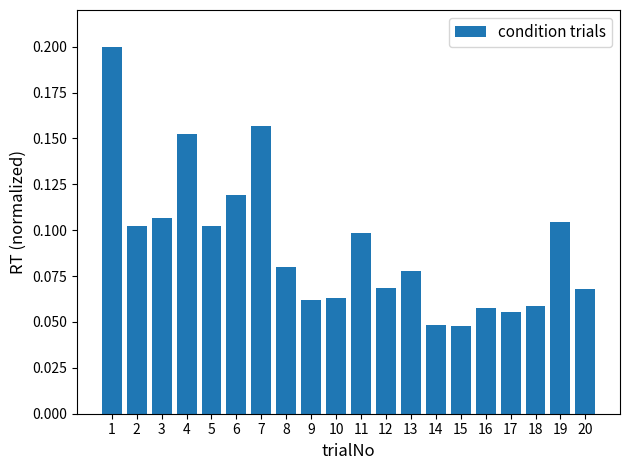

Is it true that the value at 8 is 0.1?

True